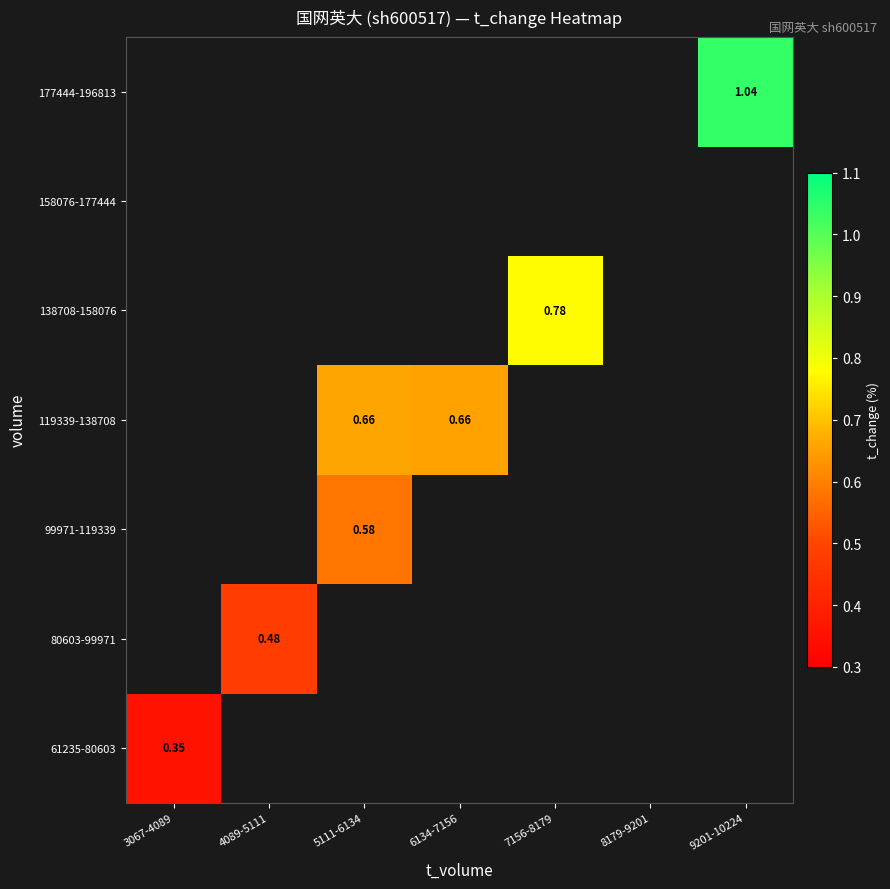

Between 6134-7156 and 5111-6134, which is larger?

5111-6134